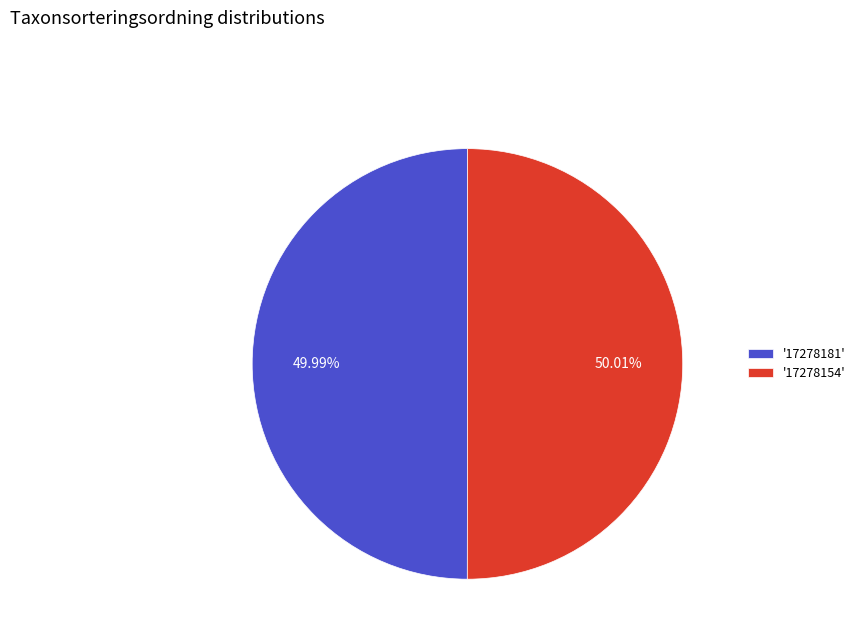

Do '17278181' and '17278154' together represent more than half of the pie?

Yes